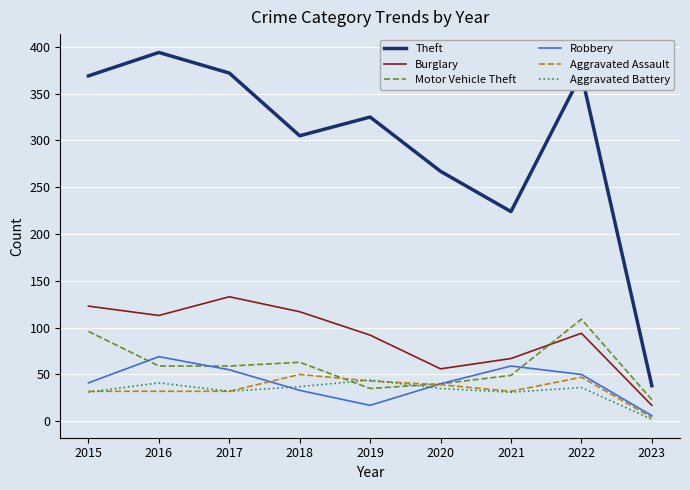

What is the total value across all series at 2016?

708